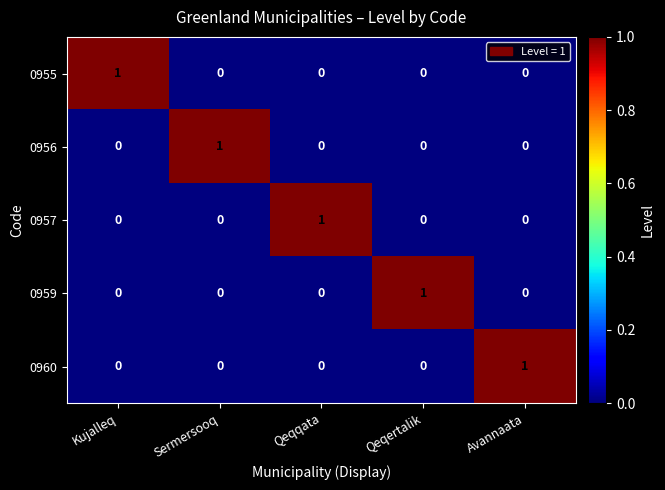

Reading left to right, what are all the values shown in this chart?

0955: Kujalleq=1	Sermersooq=0	Qeqqata=0	Qeqertalik=0	Avannaata=0
0956: Kujalleq=0	Sermersooq=1	Qeqqata=0	Qeqertalik=0	Avannaata=0
0957: Kujalleq=0	Sermersooq=0	Qeqqata=1	Qeqertalik=0	Avannaata=0
0959: Kujalleq=0	Sermersooq=0	Qeqqata=0	Qeqertalik=1	Avannaata=0
0960: Kujalleq=0	Sermersooq=0	Qeqqata=0	Qeqertalik=0	Avannaata=1